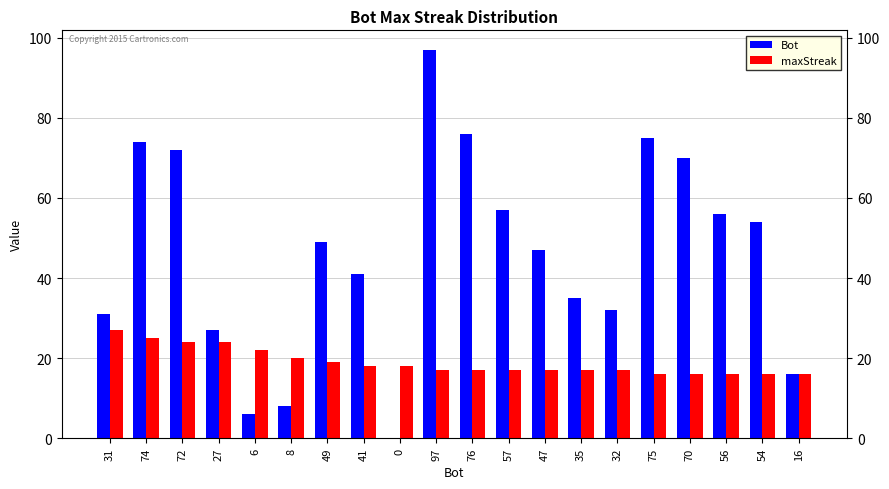

Are the bars grouped side by side (vs. stacked)?

Yes